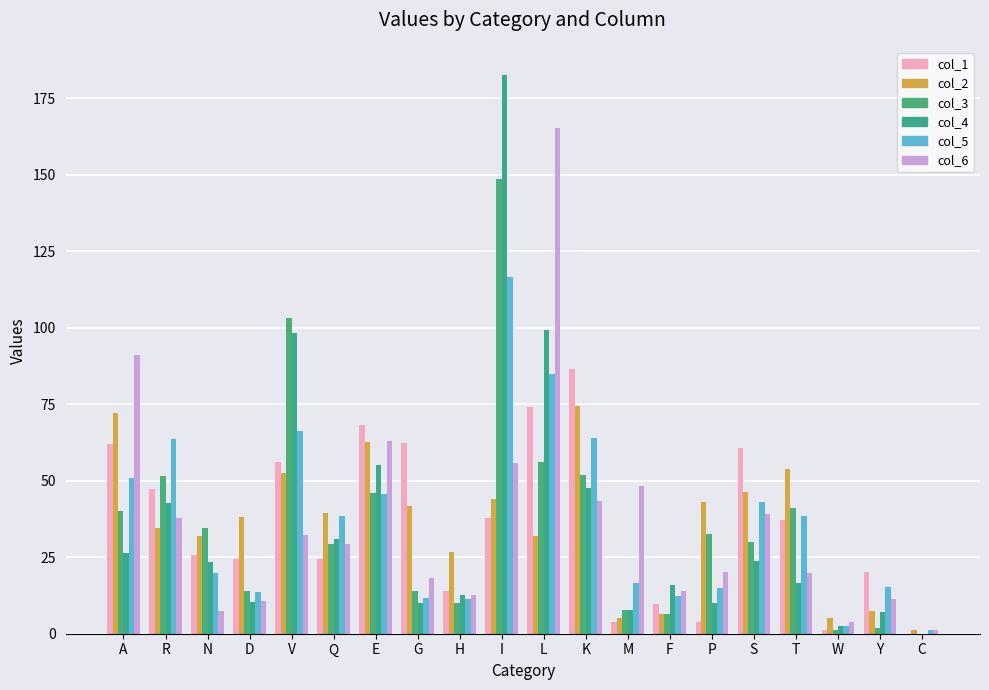

Which series has the largest total across all categories?

col_5